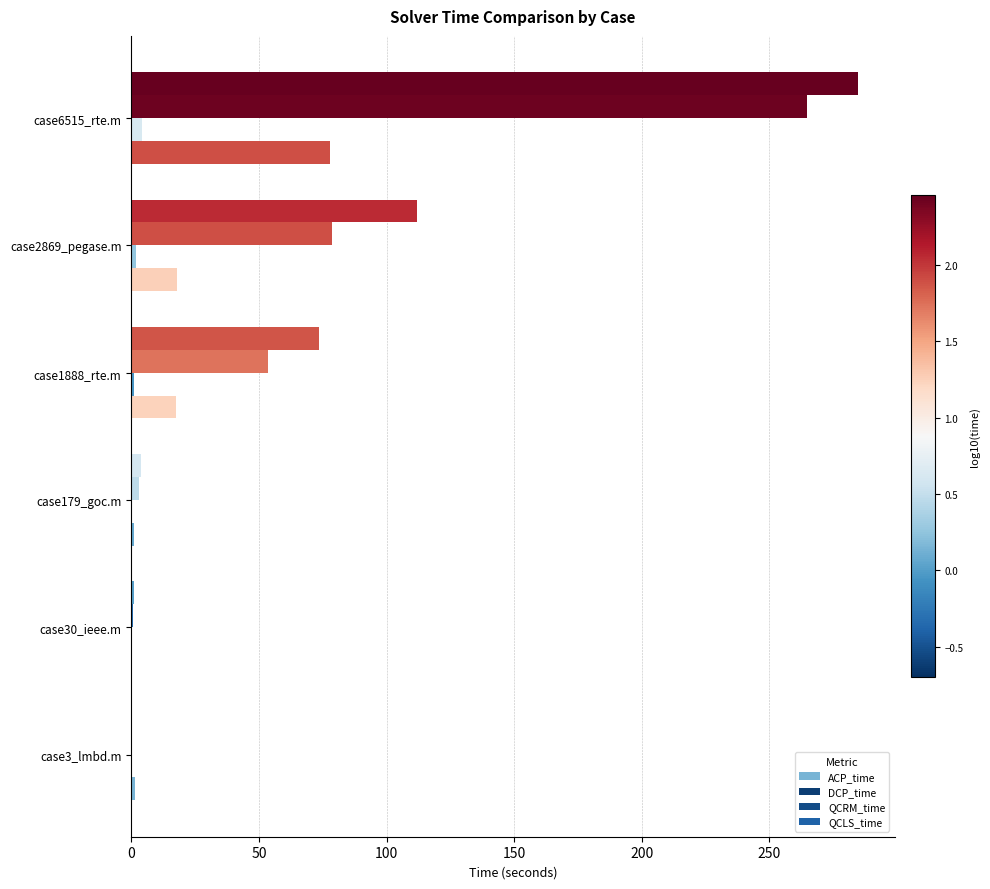

What is the difference between the second highest and second lowest values in the DCP_time series?

1.6